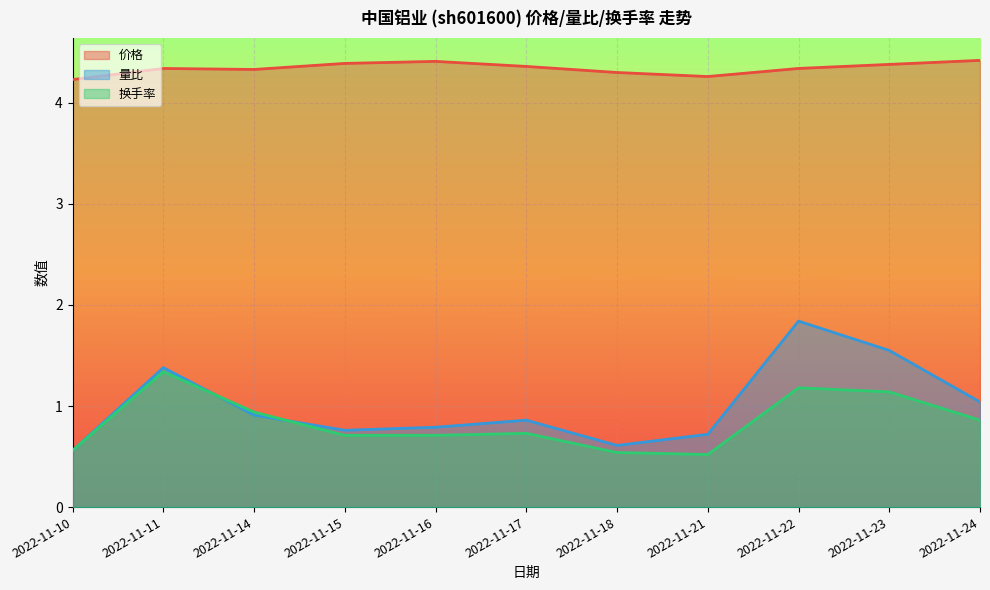

At which category does 换手率 reach its first local peak?

2022-11-11